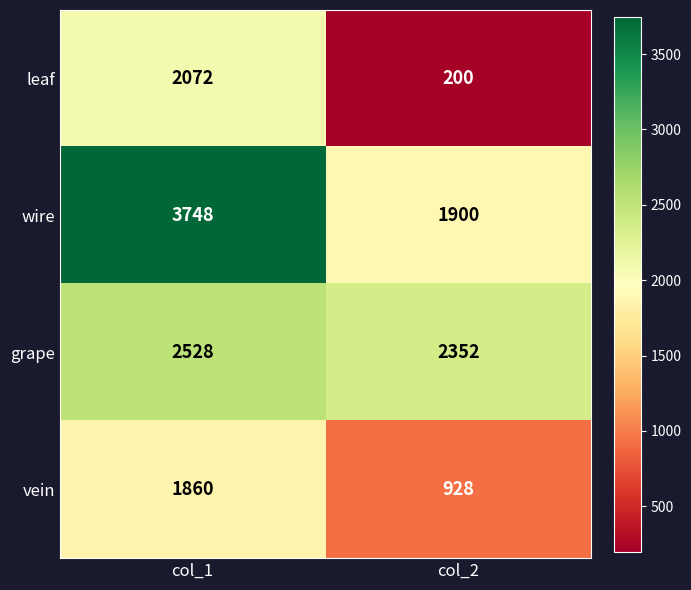

Is the value of leaf at col_2 greater than the value of vein at col_2?

No